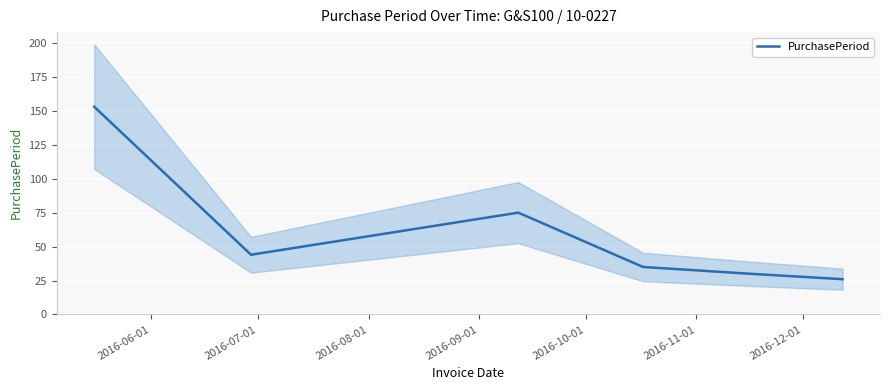

What is the maximum value for PurchasePeriod?

153